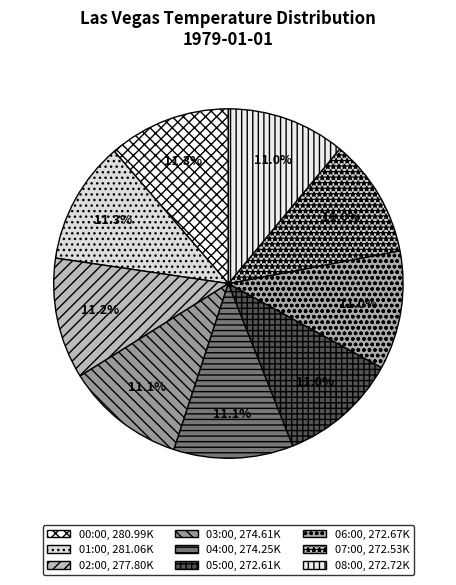

Is there any slice that represents more than half of the pie?

No